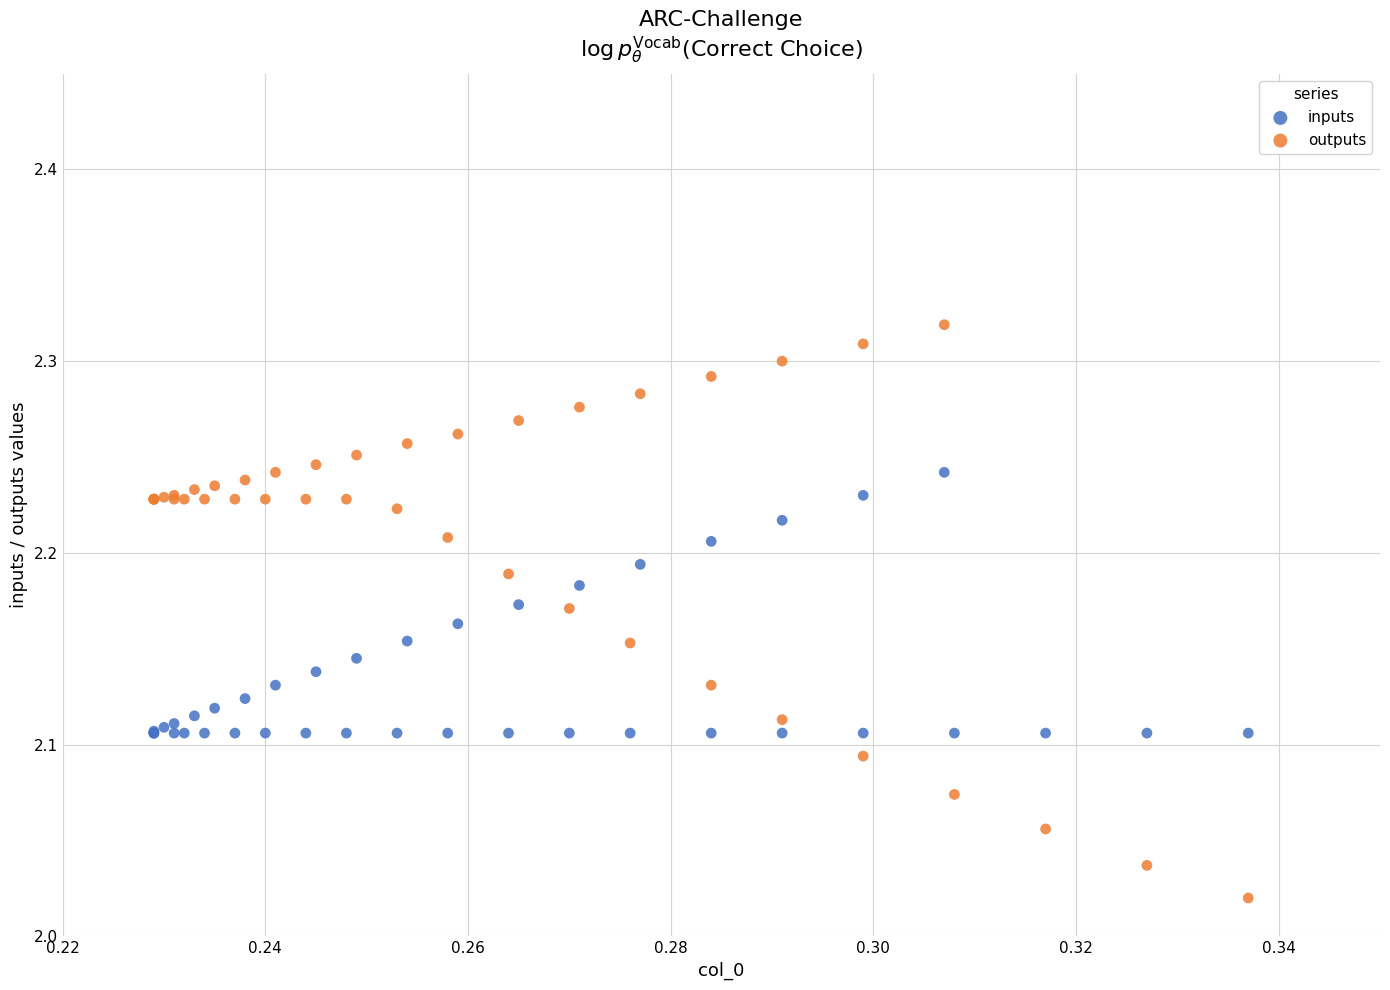

Which series contains the lowest Y value?

outputs